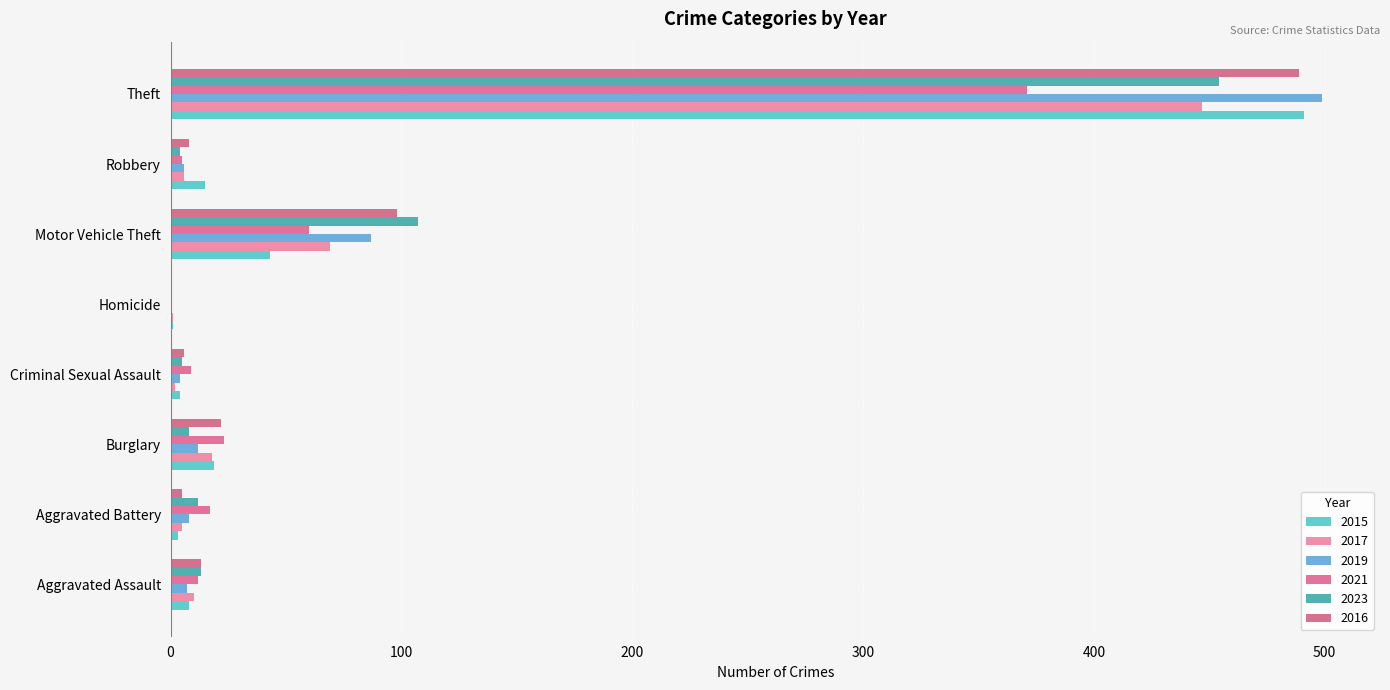

What is the total value across all series at Theft?

2751